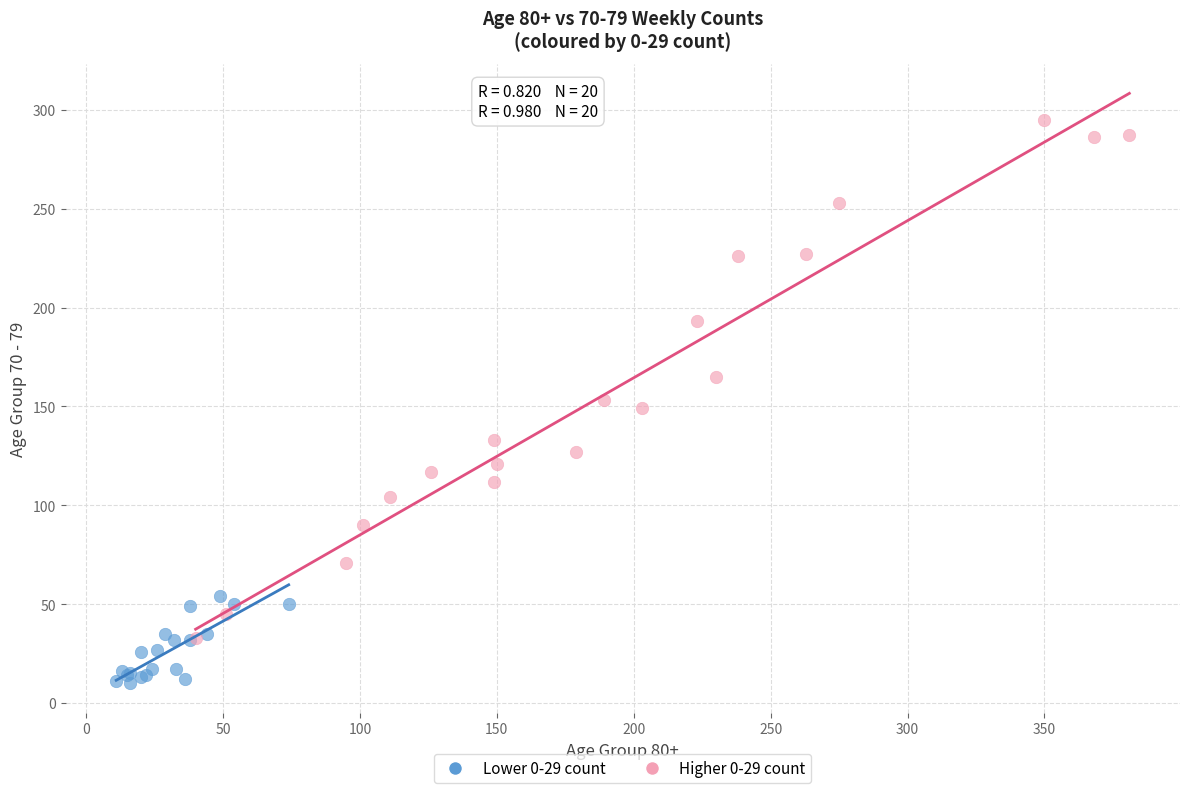

Which series contains the lowest Y value?

Lower 0-29 count